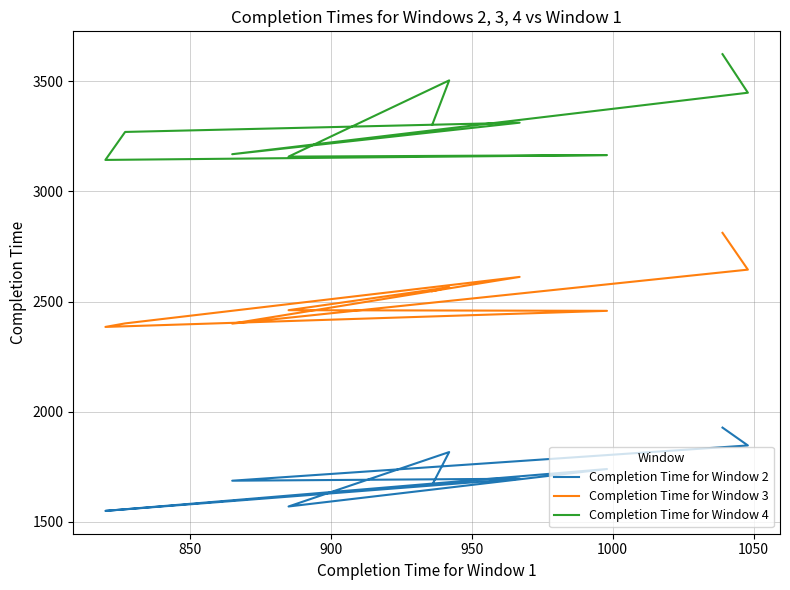

Rank the series by their maximum value, from lowest to highest.

Completion Time for Window 2, Completion Time for Window 3, Completion Time for Window 4